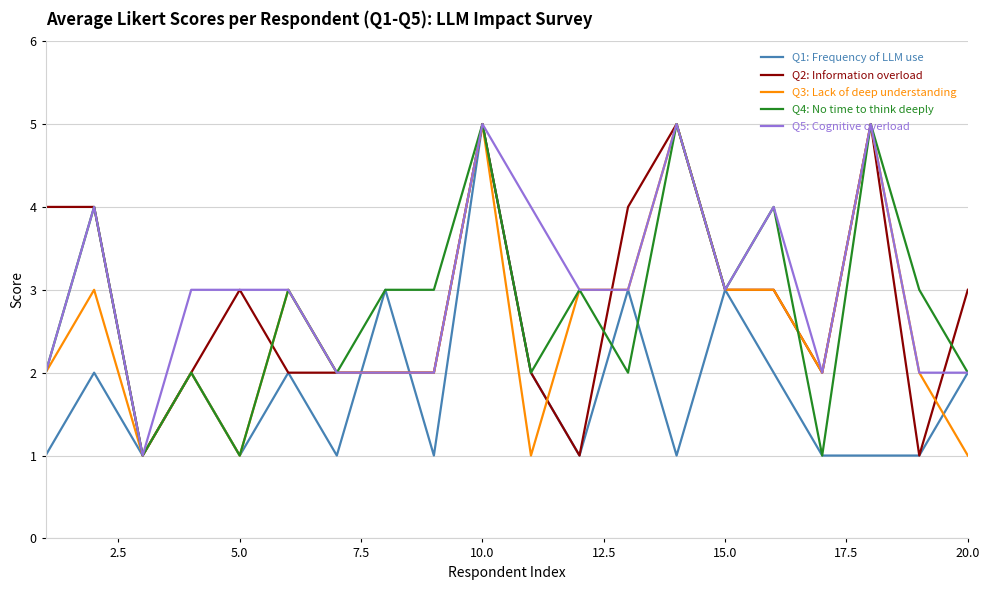

What is the maximum value shown in the chart?

5